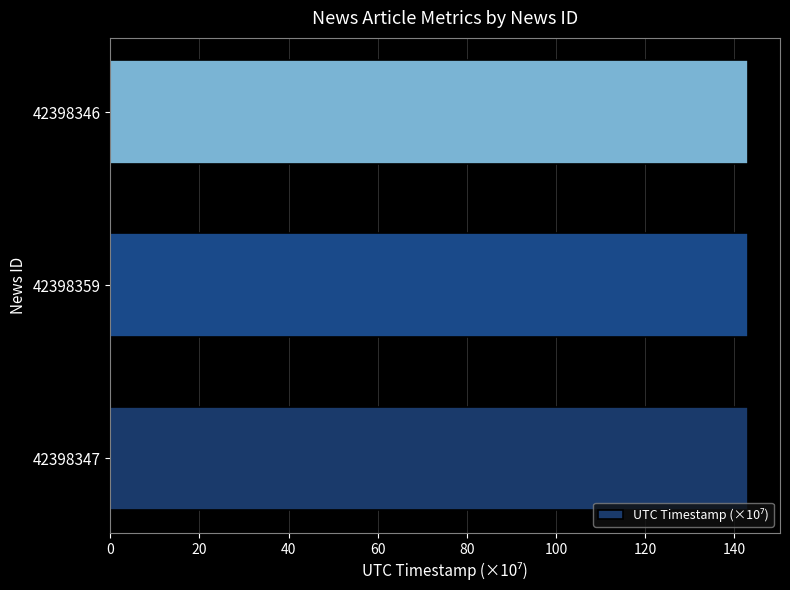

Reading bottom to top, what are all the values shown in this chart?

42398347=143.1	42398359=143.1	42398346=143.1